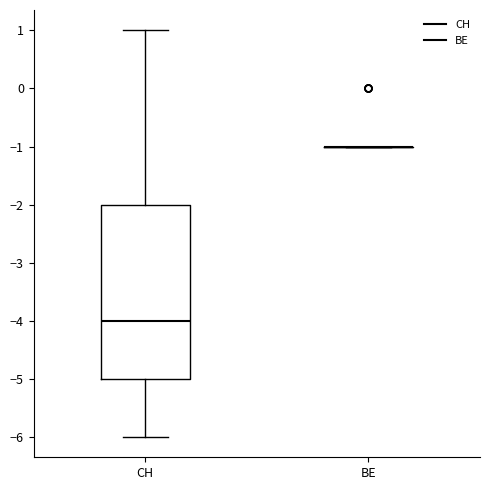

Reading left to right, read every box against the y-axis: the position of its median line, the range the box covers, and the ends of its whiskers. The values are not printed on the chart, so give them approximately, as read against the axis.

CH: median -4, box -5 to -2, whiskers -6 to 1
BE: box collapsed to a line at -1, whiskers -1 to -1